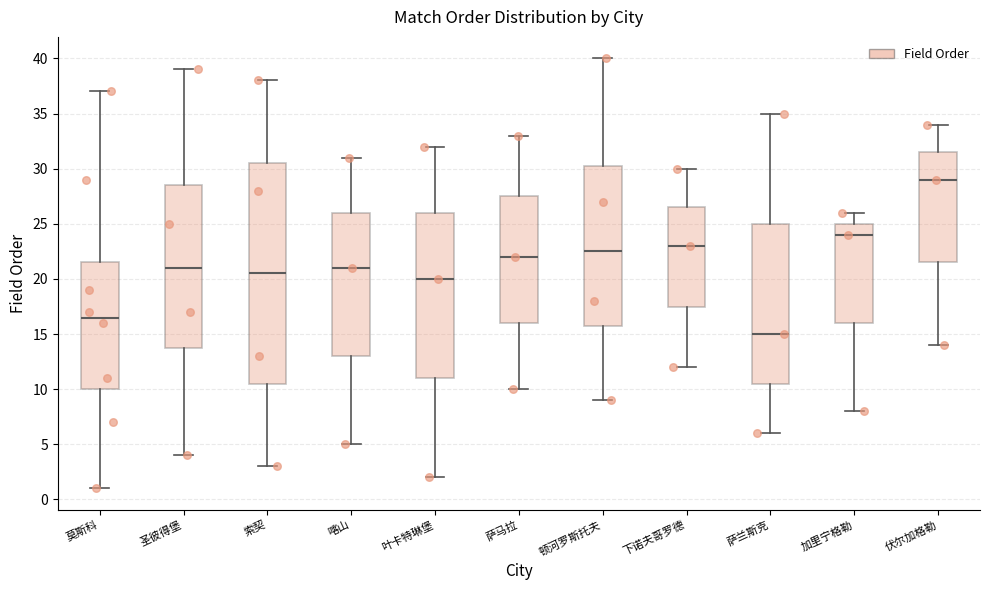

Reading left to right, transcribe this box plot: for each box, give where its median line is, the range the box spans, and where its two whiskers end, as read against the y-axis. The values are not printed on the chart, so give them approximately, as read against the axis.

莫斯科: median 16.5, box 10.0 to 21.5, whiskers 1.0 to 37.0
圣彼得堡: median 21.0, box 14.0 to 28.5, whiskers 4.0 to 39.0
索契: median 20.5, box 10.5 to 30.5, whiskers 3.0 to 38.0
喀山: median 21.0, box 13.0 to 26.0, whiskers 5.0 to 31.0
叶卡特琳堡: median 20.0, box 11.0 to 26.0, whiskers 2.0 to 32.0
萨马拉: median 22.0, box 16.0 to 27.5, whiskers 10.0 to 33.0
顿河罗斯托夫: median 22.5, box 16.0 to 30.5, whiskers 9.0 to 40.0
下诺夫哥罗德: median 23.0, box 17.5 to 26.5, whiskers 12.0 to 30.0
萨兰斯克: median 15.0, box 10.5 to 25.0, whiskers 6.0 to 35.0
加里宁格勒: median 24.0, box 16.0 to 25.0, whiskers 8.0 to 26.0
伏尔加格勒: median 29.0, box 21.5 to 31.5, whiskers 14.0 to 34.0